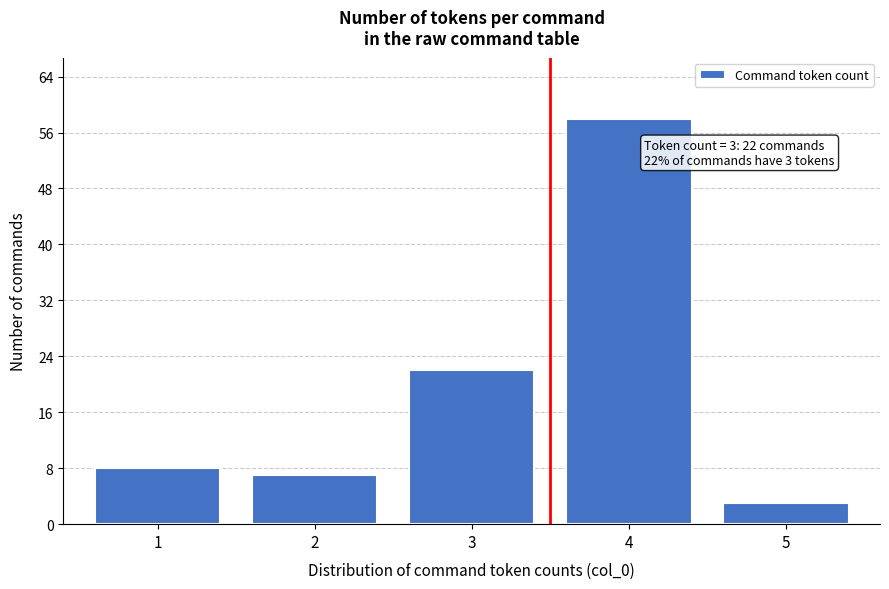

Over which range of the x-axis is the bar tallest?

3.5 to 4.5